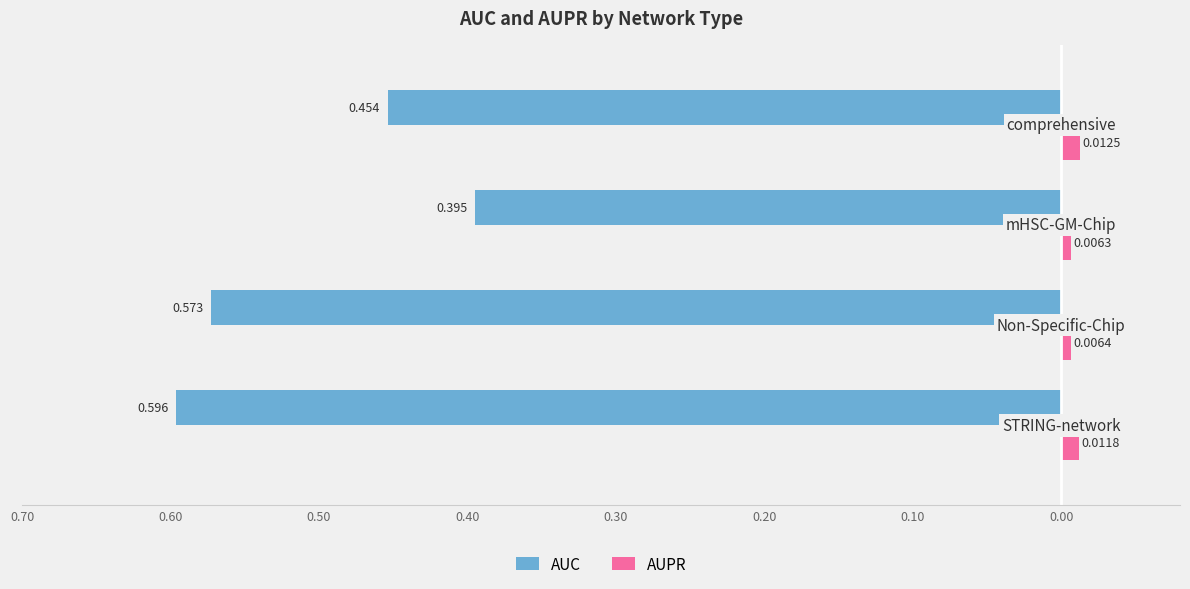

How many bars are there in total?

8